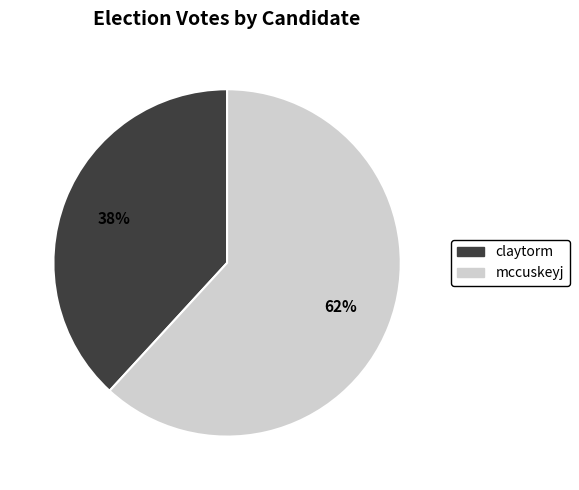

To the nearest percent, what is the difference between the largest and smallest slice percentages?

24%